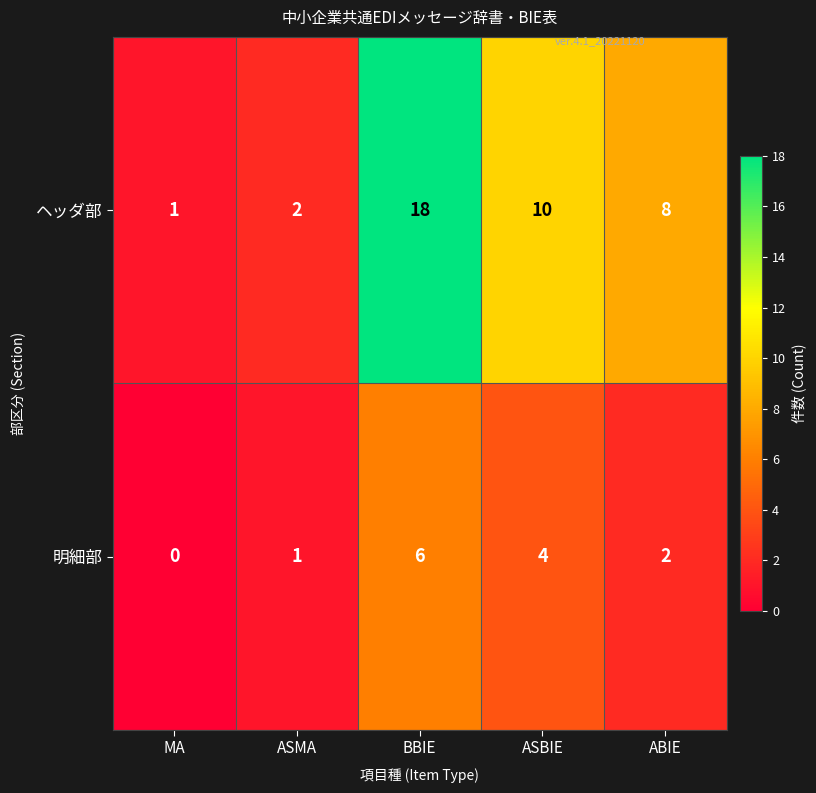

Reading left to right, what are all the values shown in this chart?

ヘッダ部: MA=1	ASMA=2	BBIE=18	ASBIE=10	ABIE=8
明細部: MA=0	ASMA=1	BBIE=6	ASBIE=4	ABIE=2